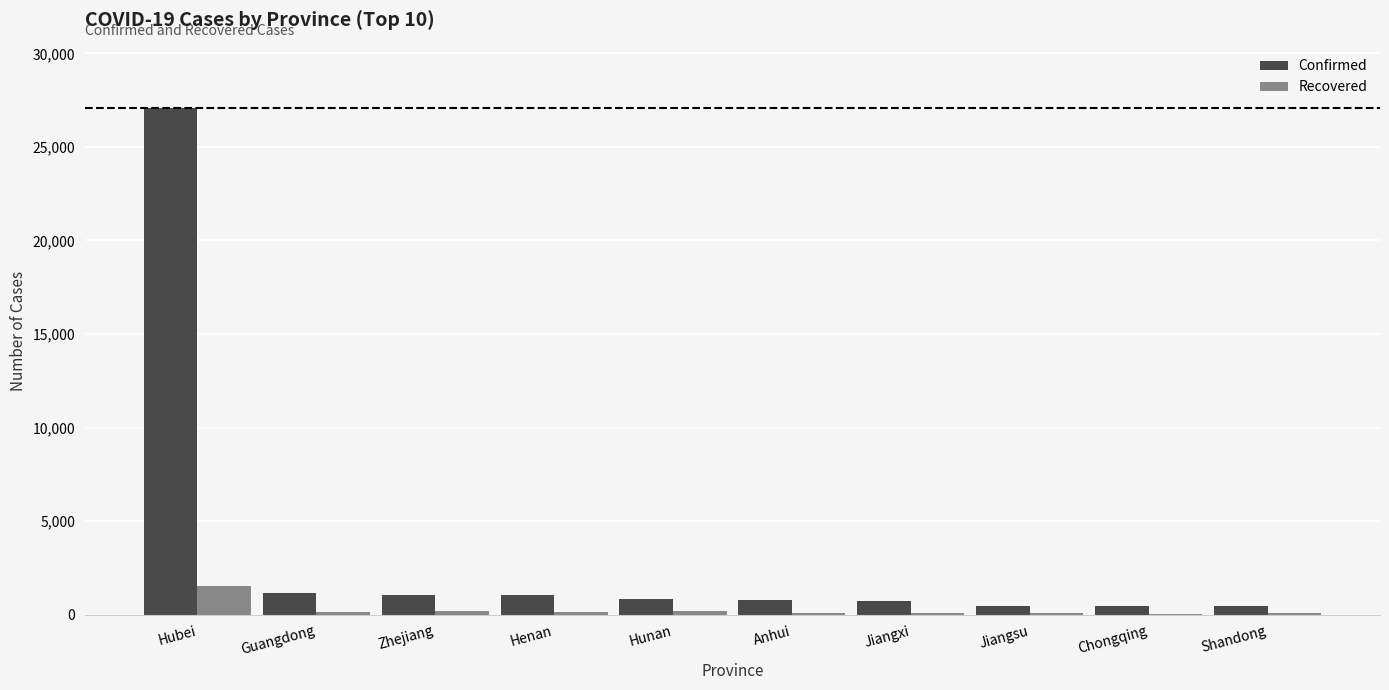

Is the value of Confirmed at Hubei greater than the value of Recovered at Jiangxi?

Yes